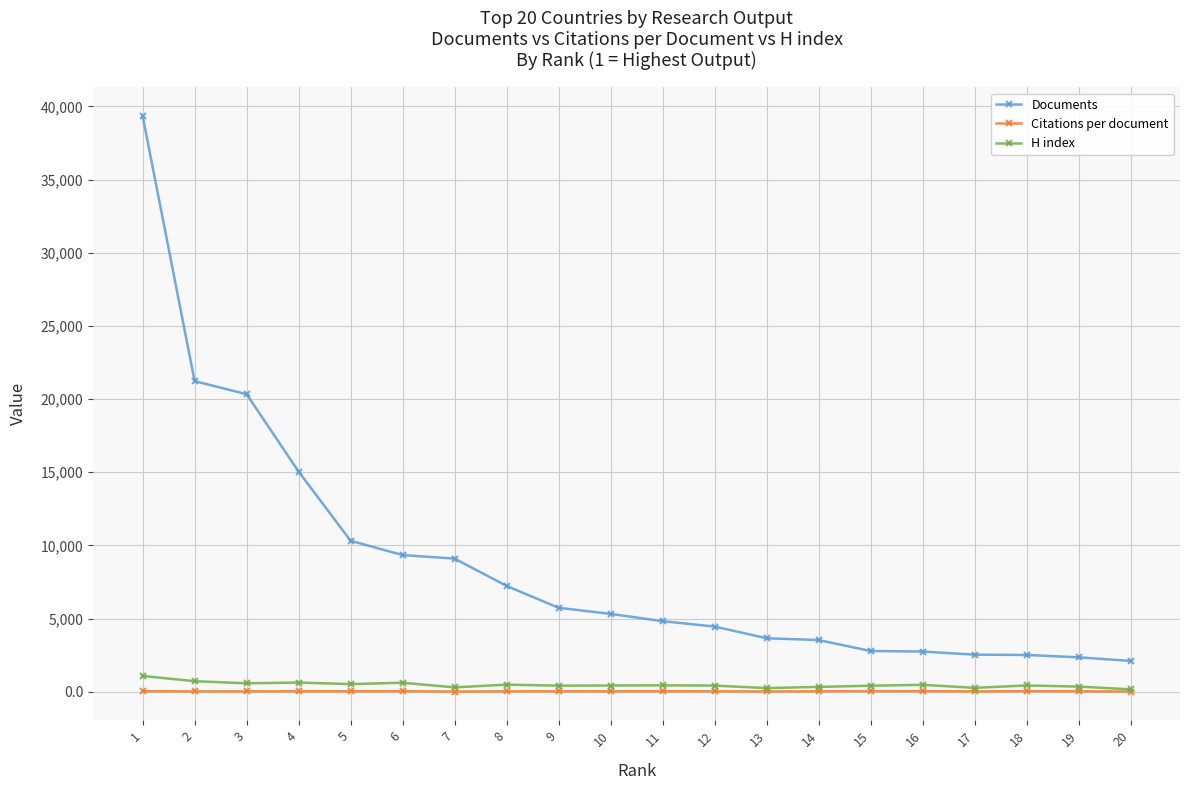

True or false: H index and Documents cross at least once.

False